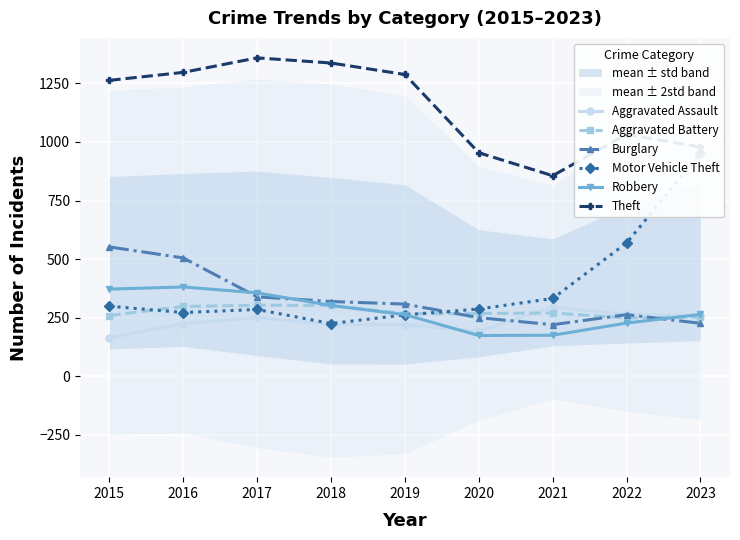

Is the value of Theft at 2022 greater than the value of Burglary at 2020?

Yes